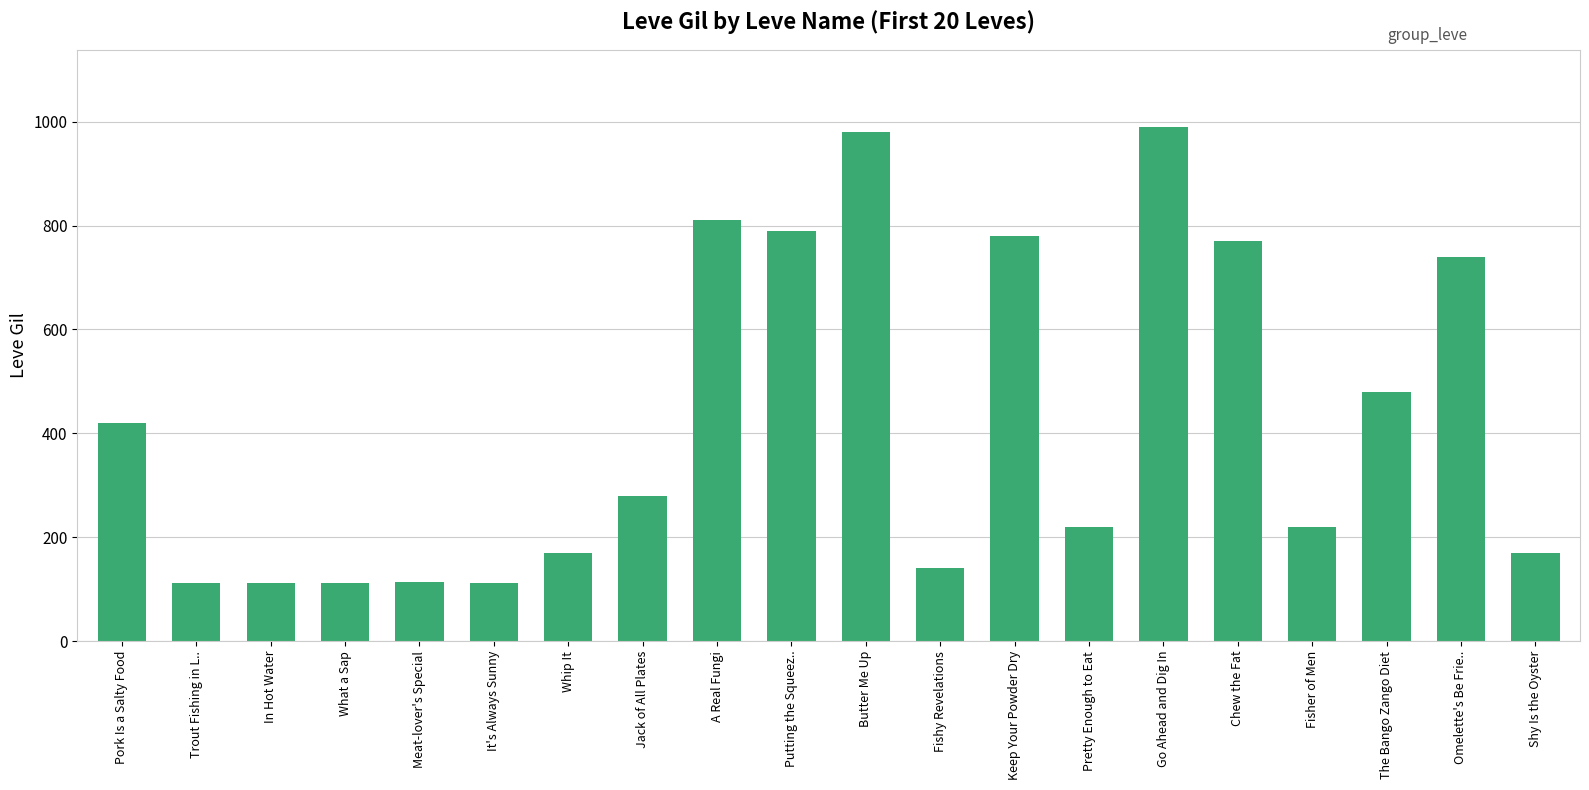

What is the change in value from A Real Fungi to Omelette's Be Frie..?

-70